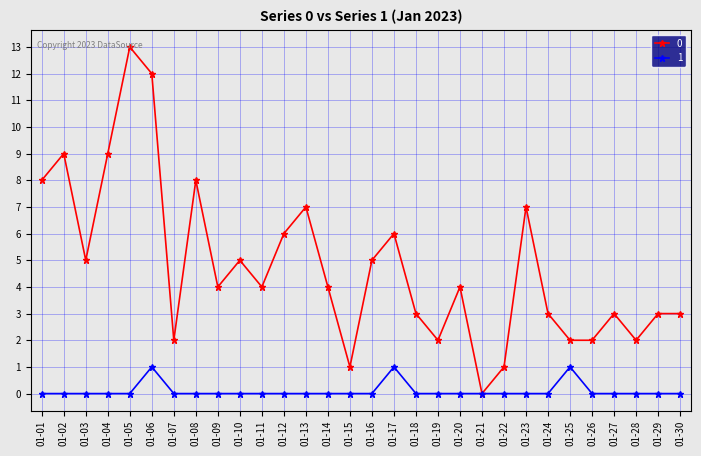

List the series in order of their overall mean, highest first.

0, 1